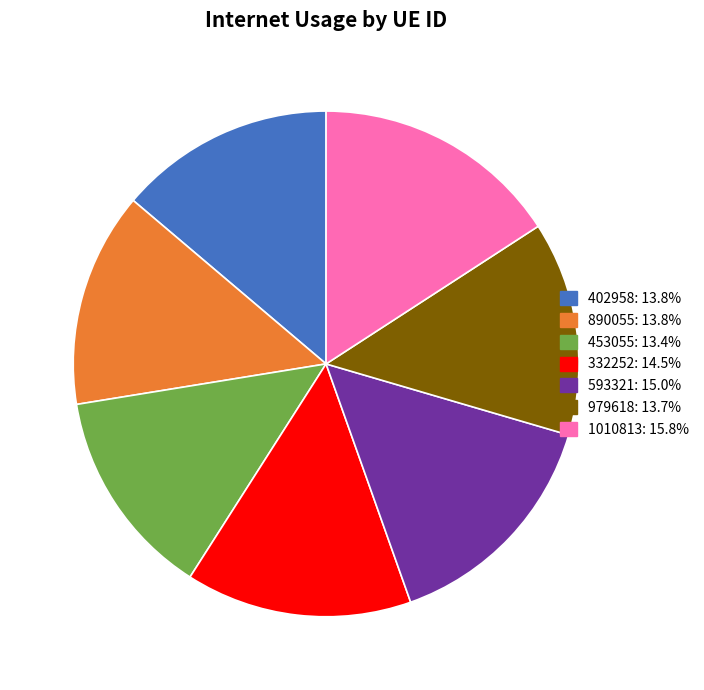

Is the sum of 332252 and 890055 greater than half?

No